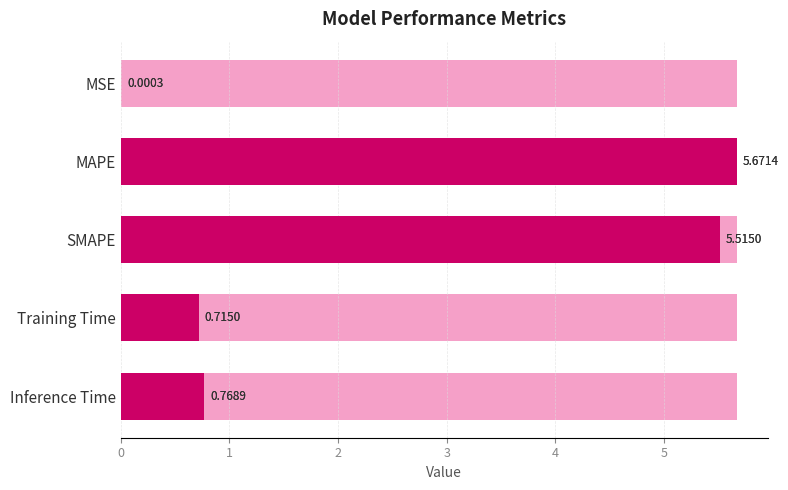

List the labels in order of value, smallest first.

MSE, Training Time, Inference Time, SMAPE, MAPE